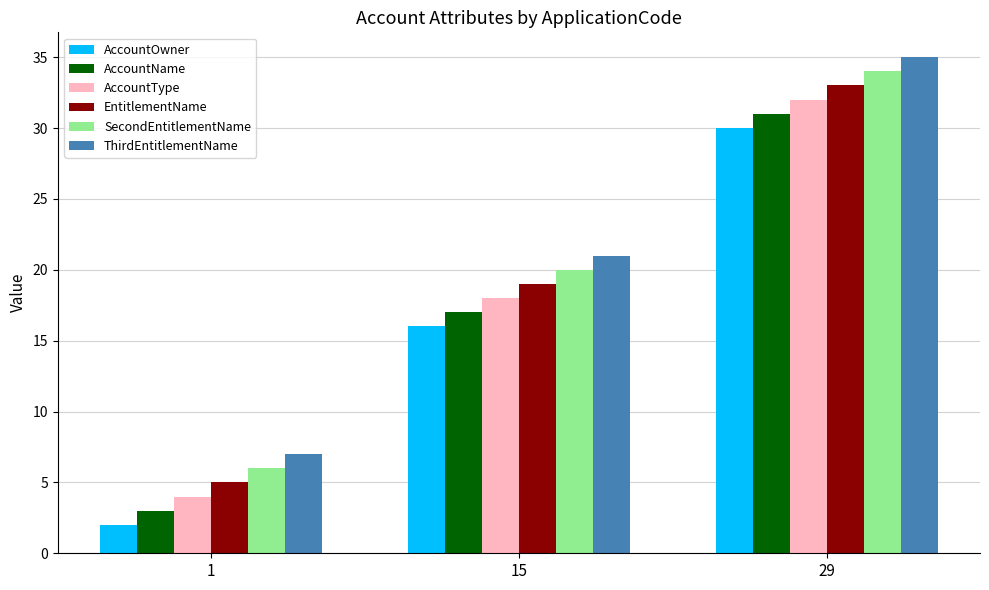

What is the smallest value displayed?

2